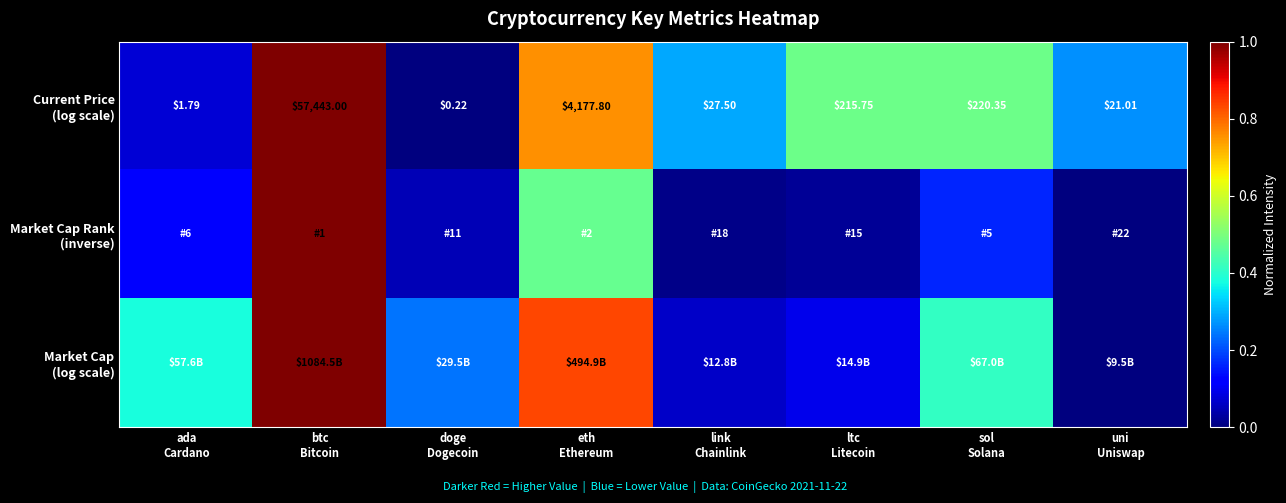

List the series in order of their peak value, lowest first.

Market Cap (log scale), Market Cap Rank (inverse), Current Price (log scale)